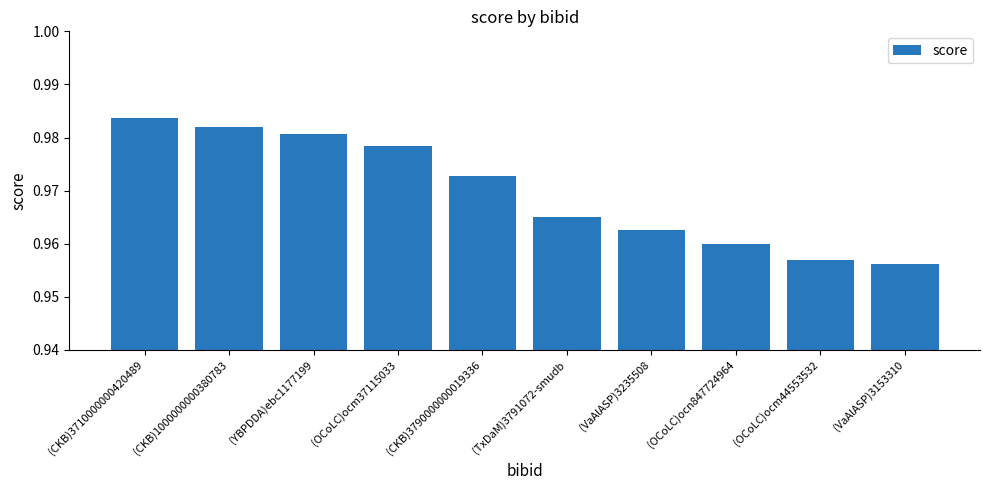

Which category has the highest value across all series?

(CKB)3710000000420489